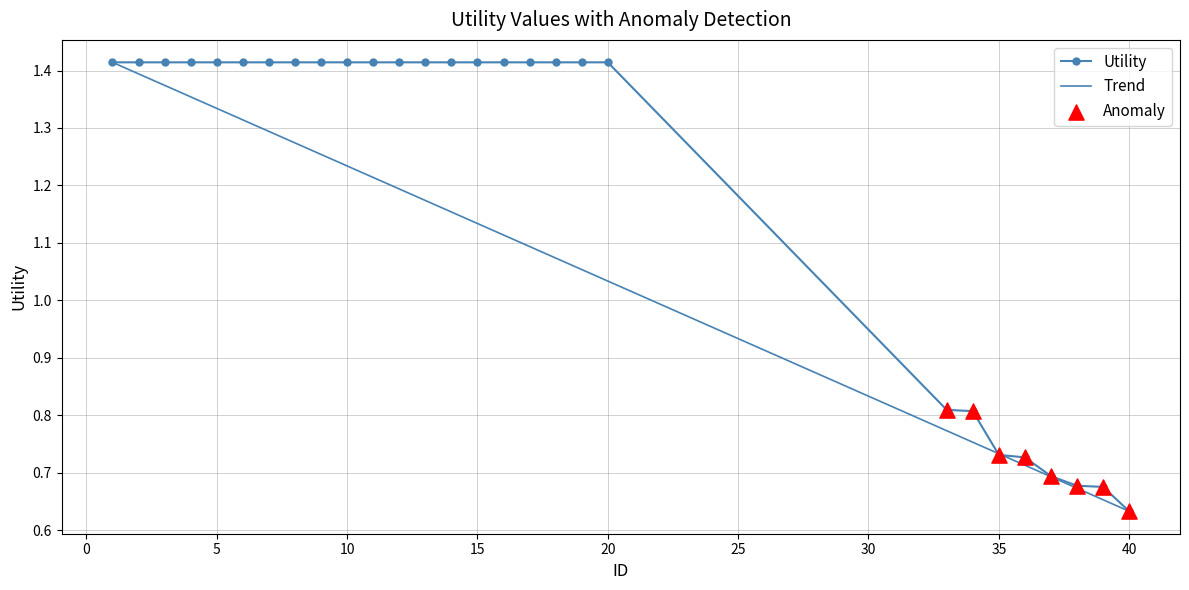

What is the change in value from 12 to 39?

-0.7